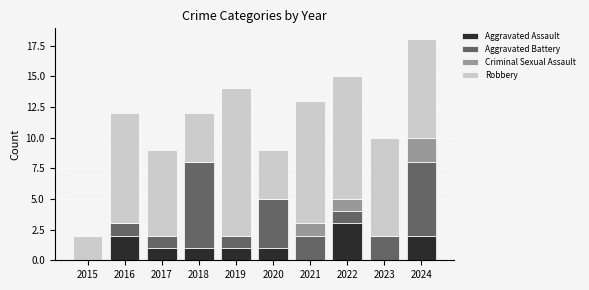

At which label does Aggravated Assault reach its peak?

2022